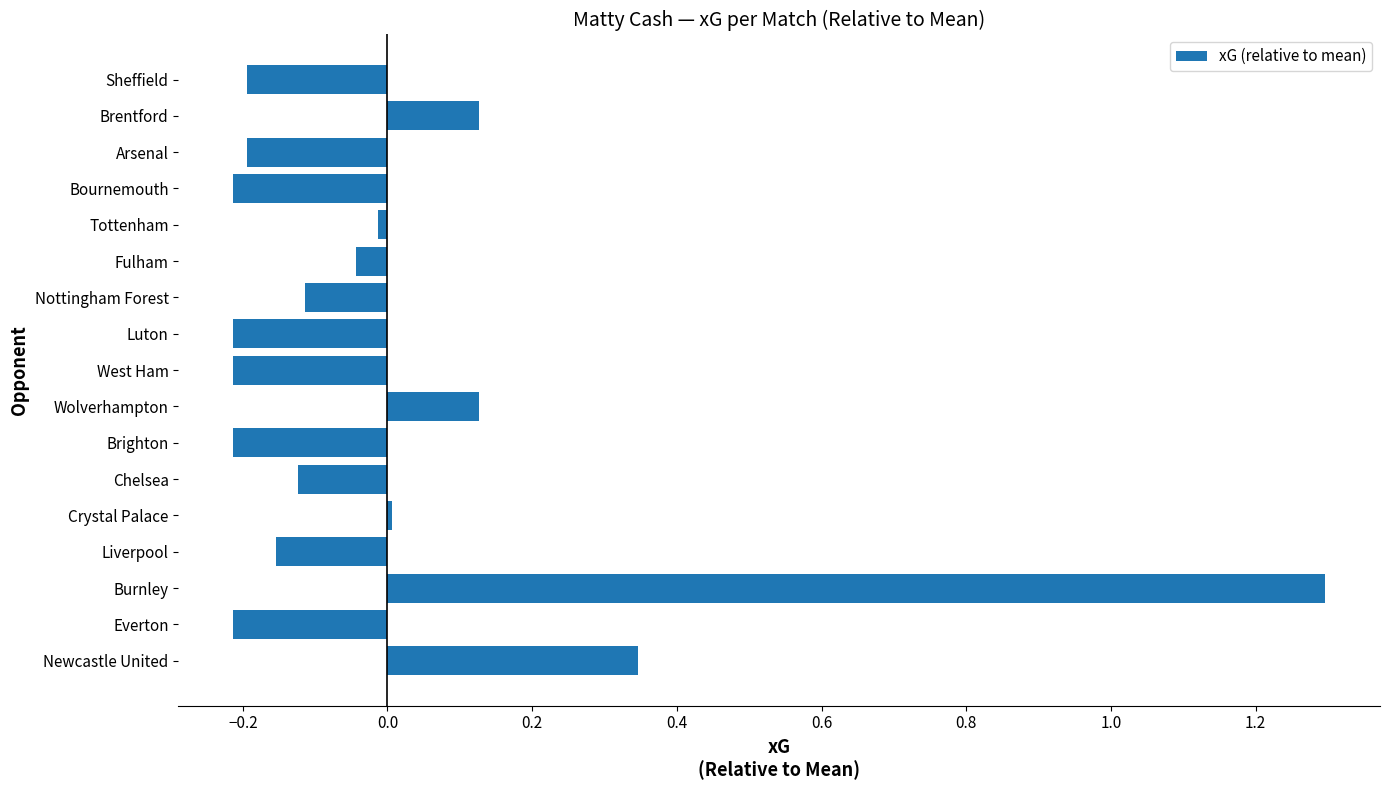

What is the maximum value shown in the chart?

1.3